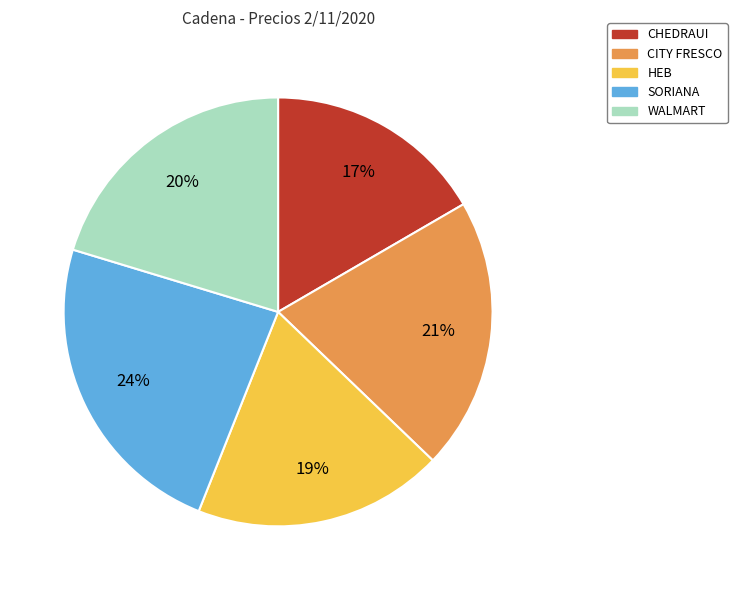

To the nearest percent, what is the difference between the largest and smallest slice percentages?

7%